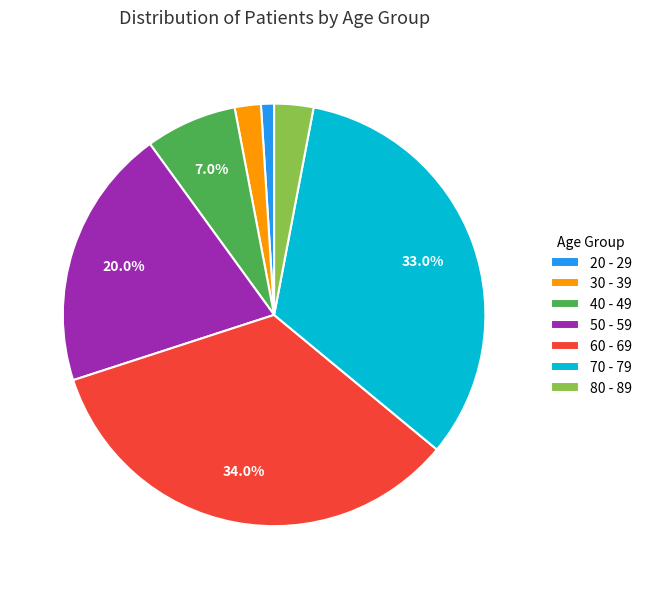

Which category has the biggest portion of the pie?

60 - 69